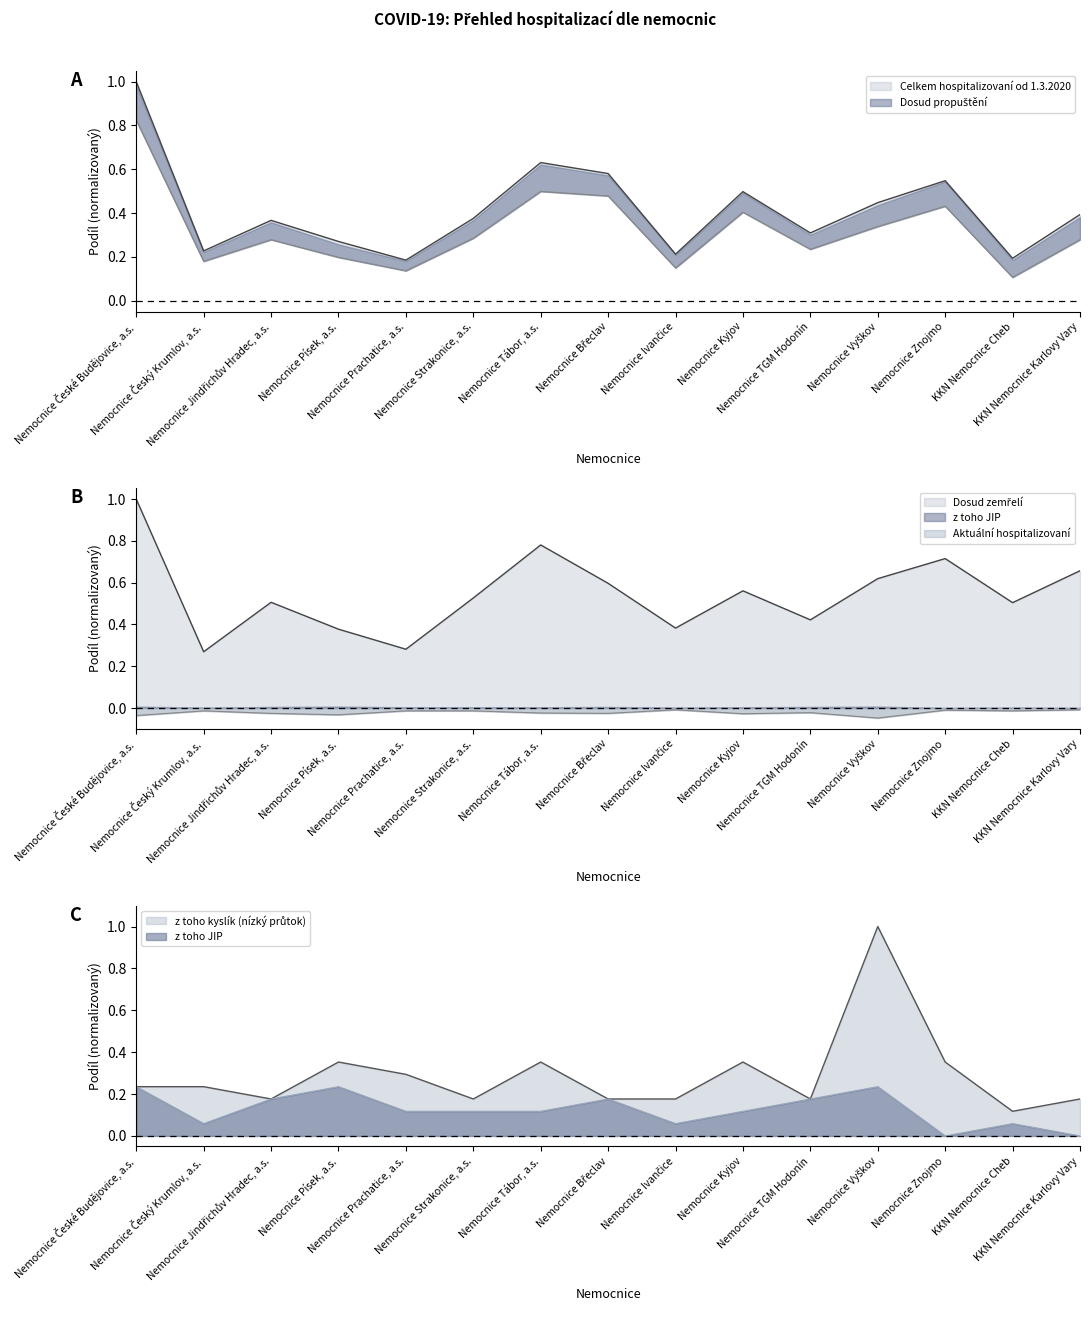

What is the difference between the maximum and minimum values in the z toho JIP series?

0.2